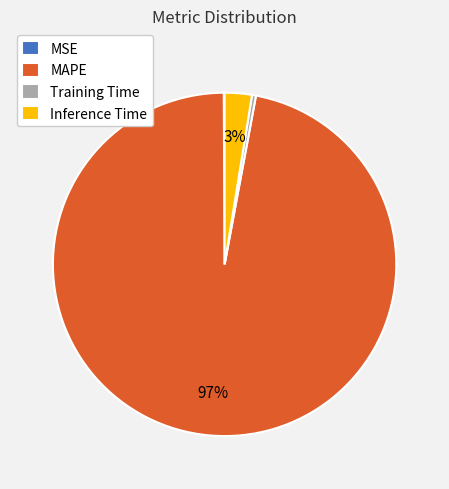

Do Training Time and Inference Time together represent more than half of the pie?

No